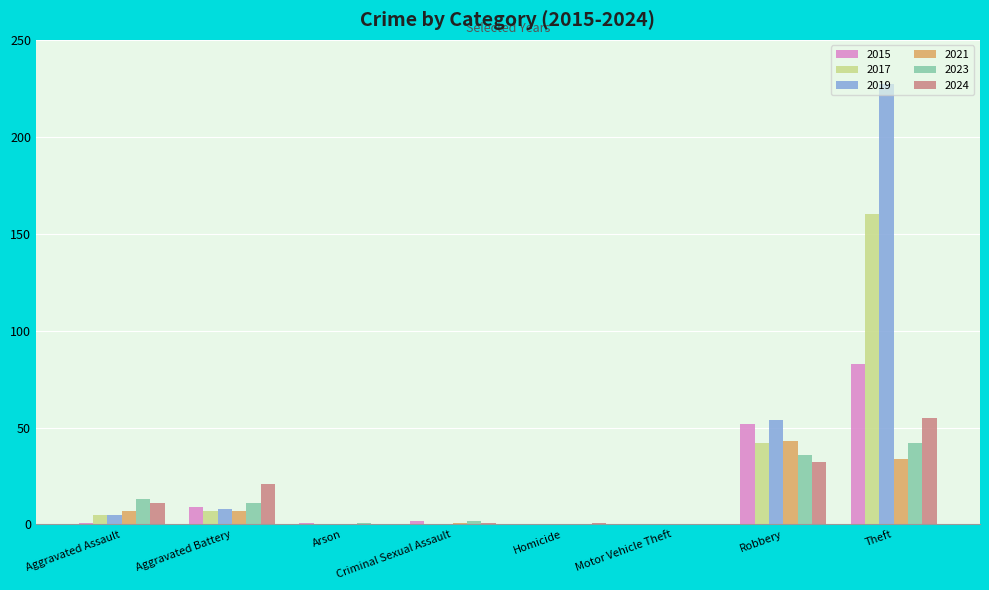

Which series changed the most between Motor Vehicle Theft and Theft?

2019